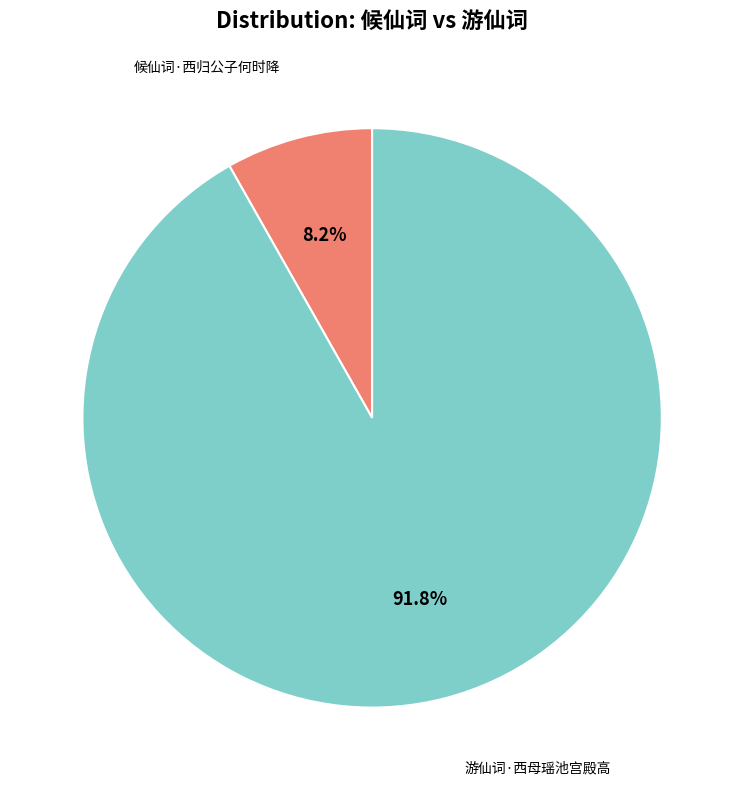

Does any single category account for the majority?

Yes